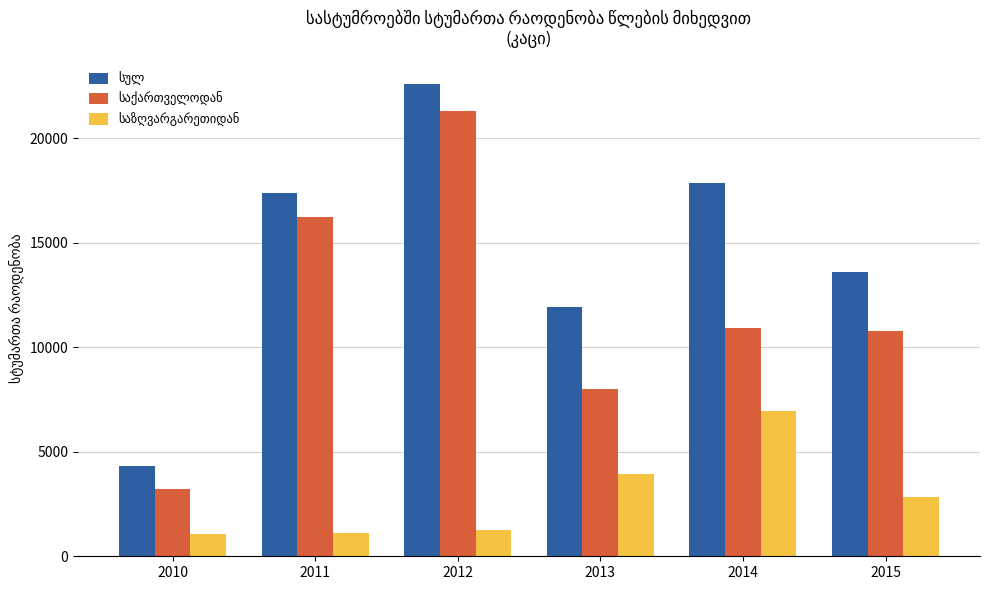

What is the total value across all series at 2013?

23810